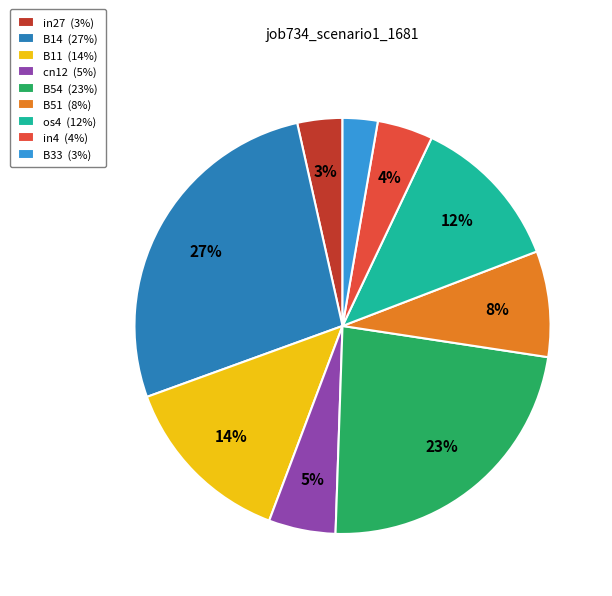

The in4 slice represents 4% of the pie. True or false?

True